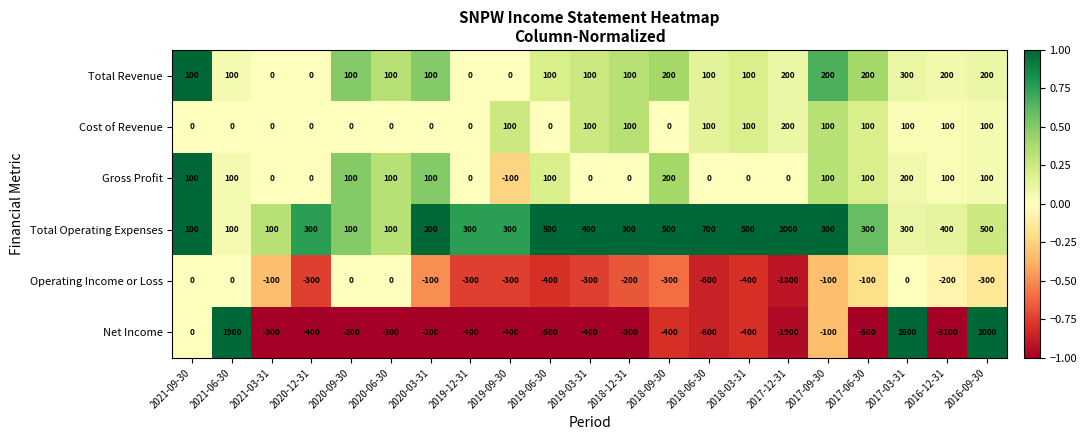

What is the total value across all series at 2017-06-30?

100